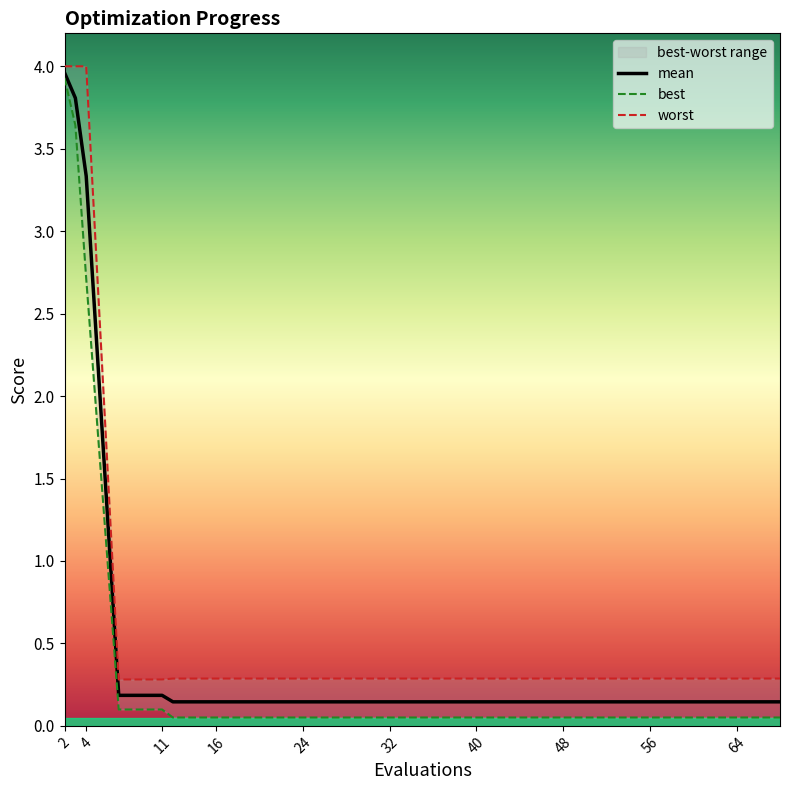

At which label is mean closest to 2?

4